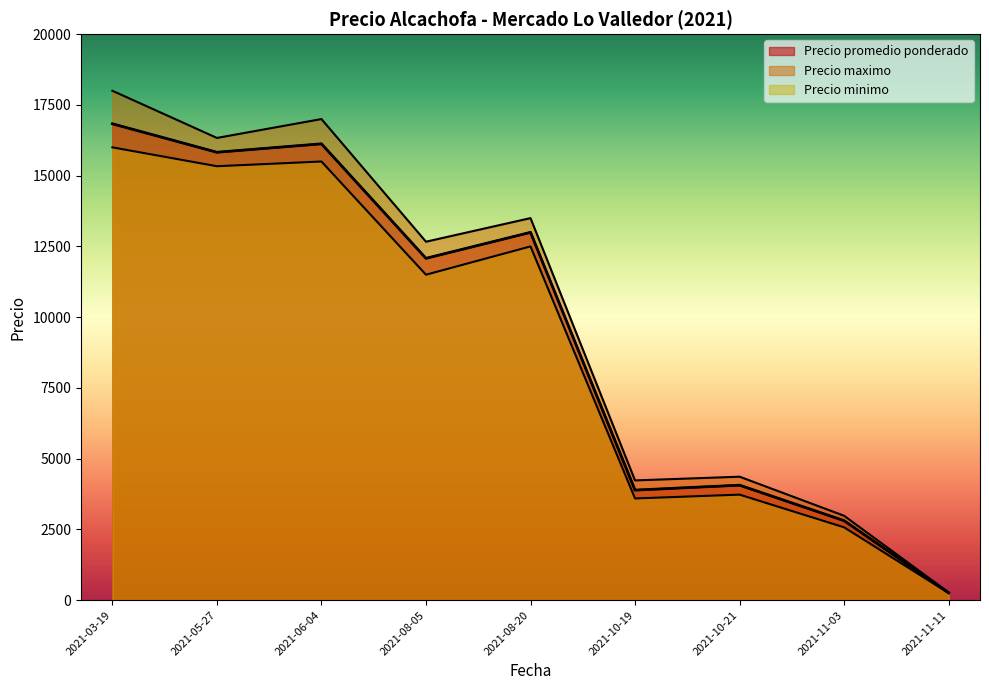

Does the chart have visible grid lines?

No